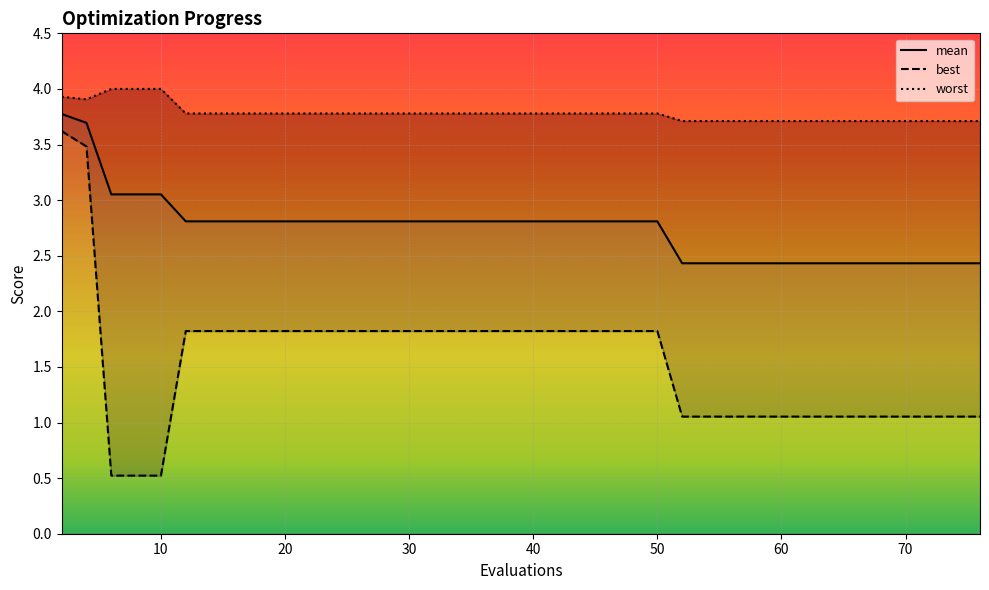

In worst, how many points are lower than both neighbors (excluding endpoints)?

1